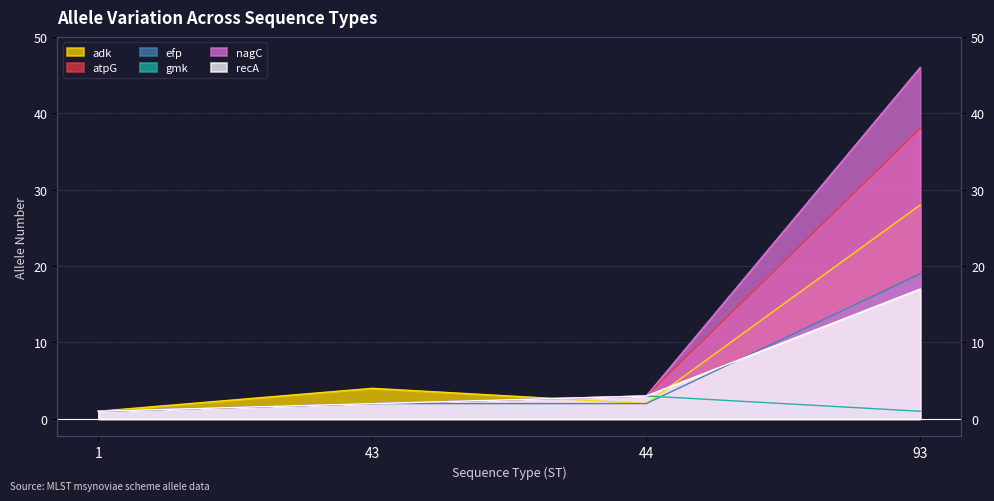

How many data points in nagC are less than 3?

2